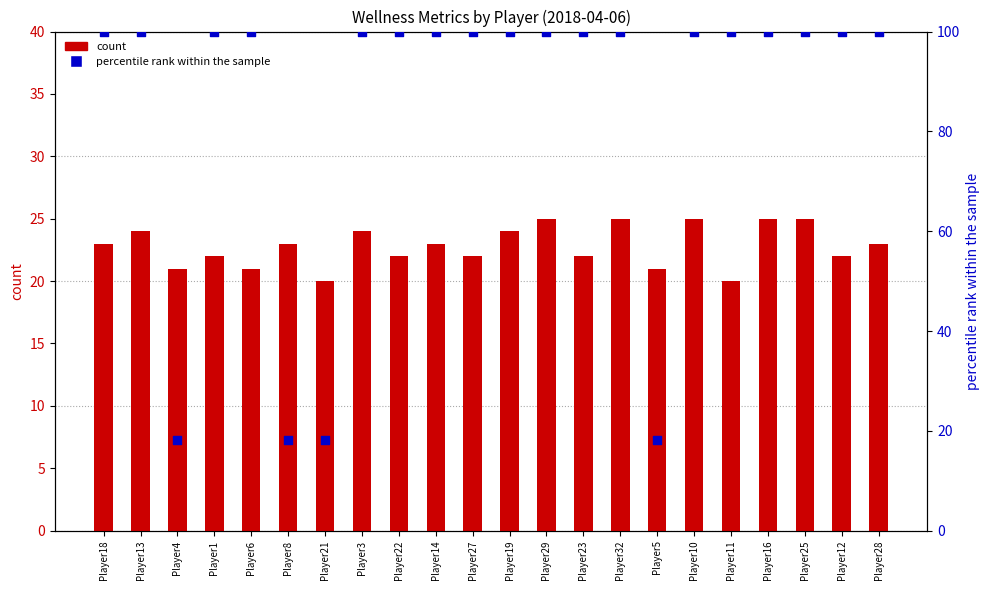

Which series has the largest Y range (max minus min)?

percentile rank within the sample